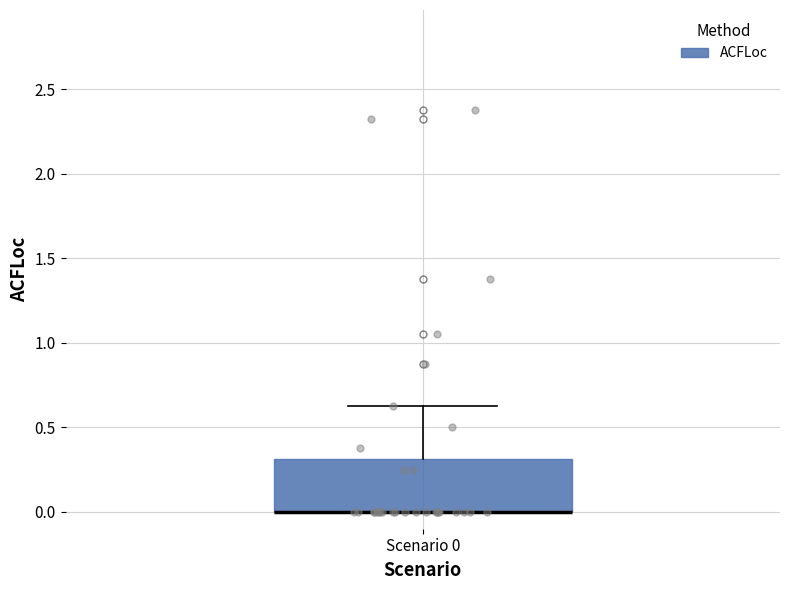

Read this box plot against the y-axis: the position of the median line, the range covered by the box, and the ends of both whiskers. The values are not printed on the chart, so give them approximately, as read against the axis.

median 0.00 (drawn on the box's lower edge), box 0.00 to 0.30, whiskers 0.00 to 0.65